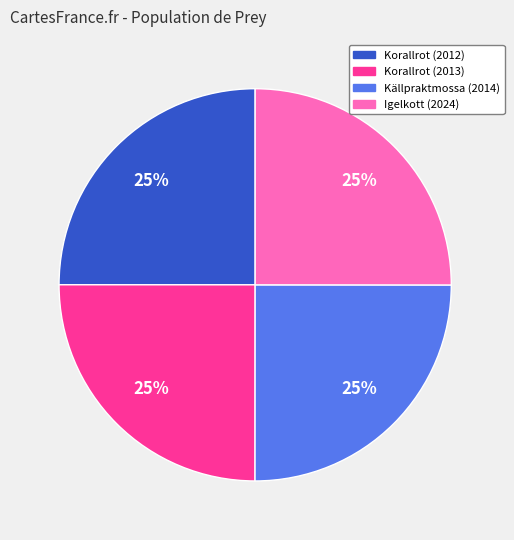

Approximately how many times larger is the value at Korallrot (2013) compared to Igelkott (2024)?

1.0